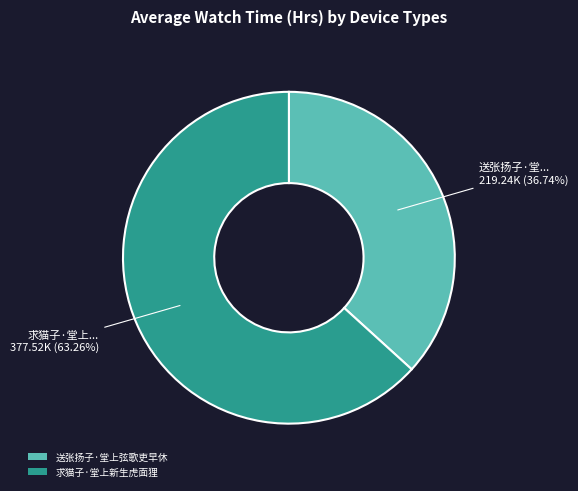

What percentage is the 求猫子·堂上新生虎面狸 slice, to the nearest percent?

63%